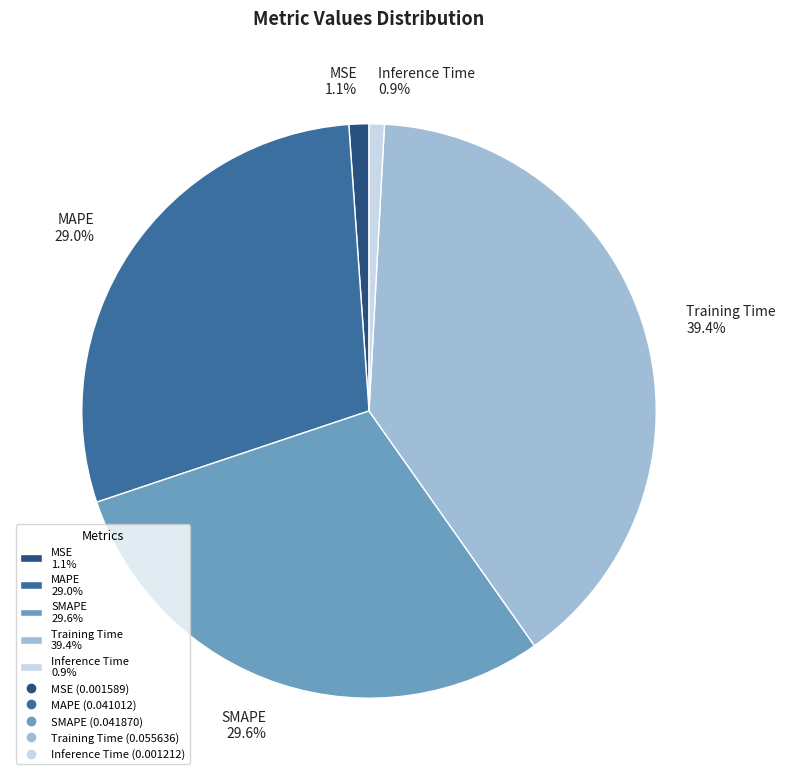

How many segments does this pie chart have?

5